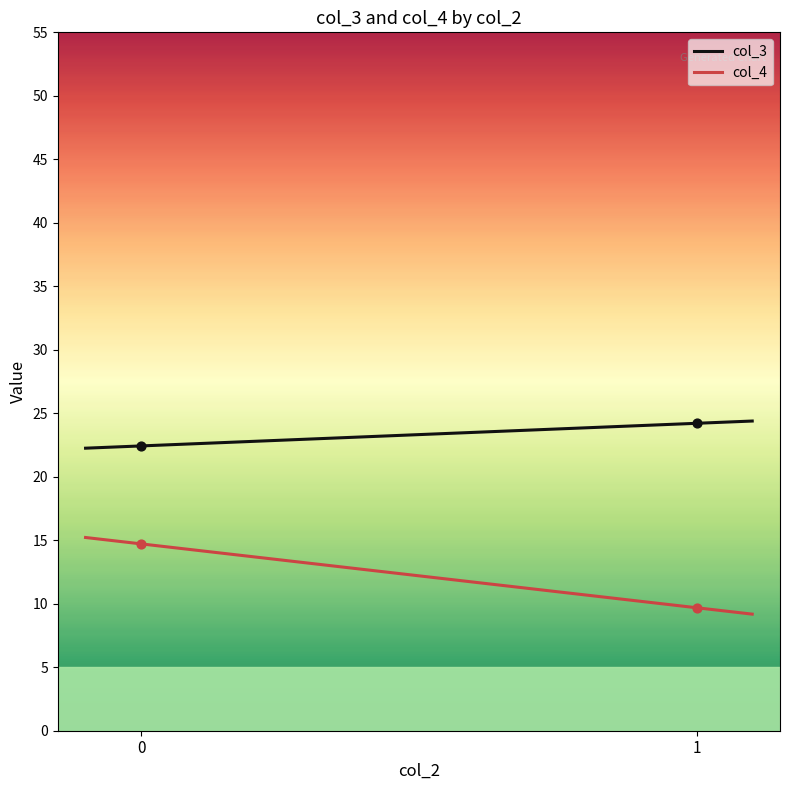

What are all the series names shown in the legend?

col_3, col_4